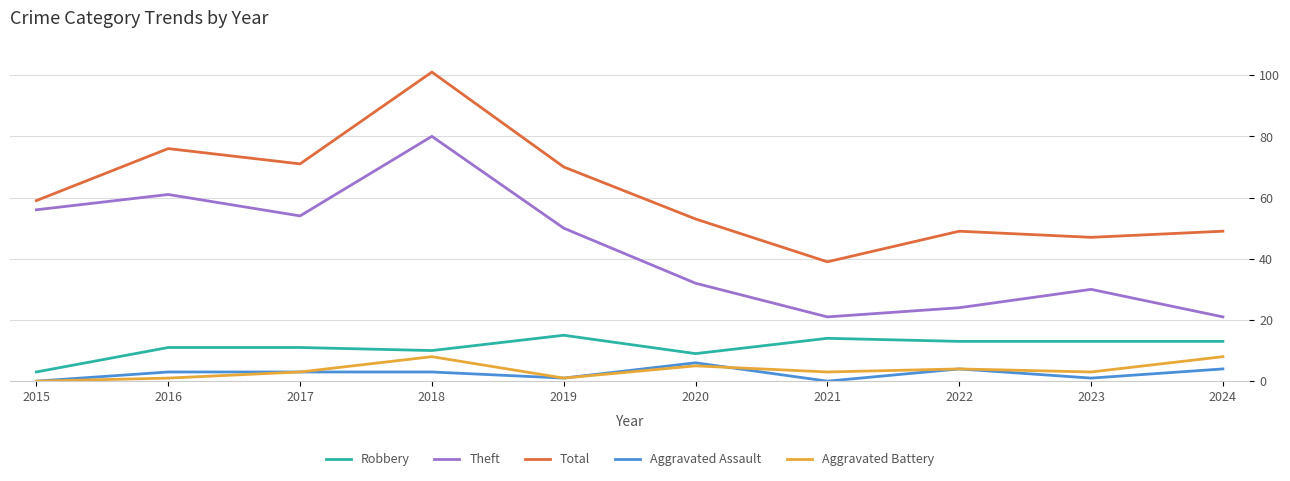

What is the total value across all series at 2015?

118